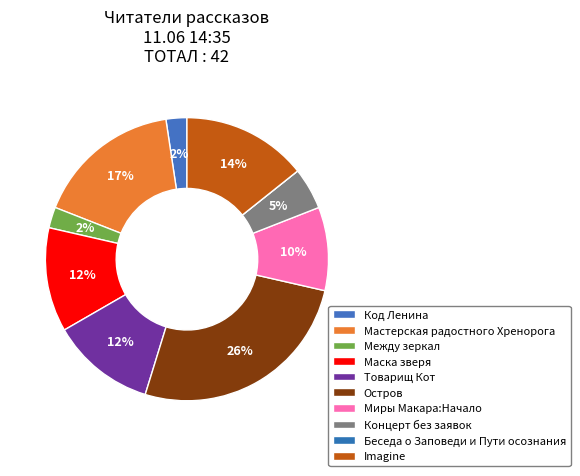

Which slice is the largest?

Остров